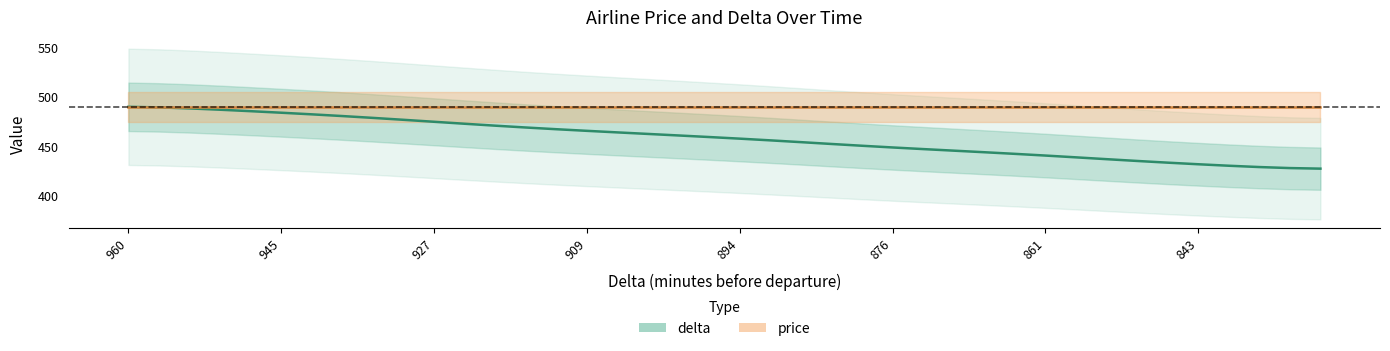

Reading left to right, what are all the values shown in this chart?

490.0	489.4	488.4	487.1	485.6	484.0	482.4	480.7	478.8	476.9	474.9	472.9	470.9	469.1	467.4	465.7	464.1	462.6	461.0	459.5	457.8	456.1	454.3	452.4	450.6	448.9	447.3	445.7	444.1	442.4	440.7	438.9	437.1	435.3	433.6	431.9	430.4	429.1	428.1	427.5